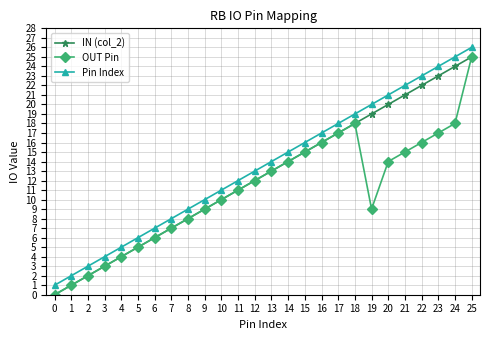

How many positive values does the OUT Pin series have?

25